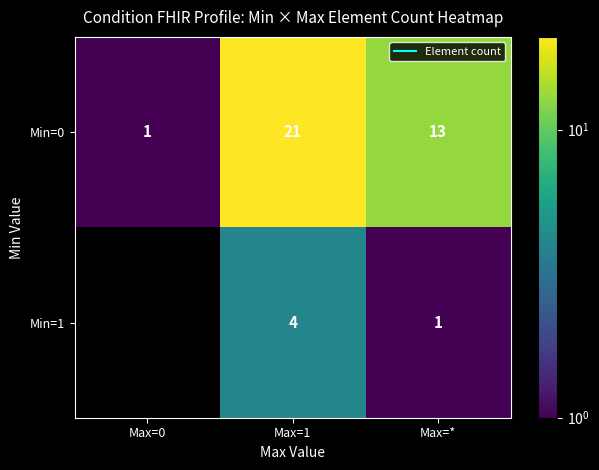

Rank the series by their maximum value, from highest to lowest.

Min=0, Min=1